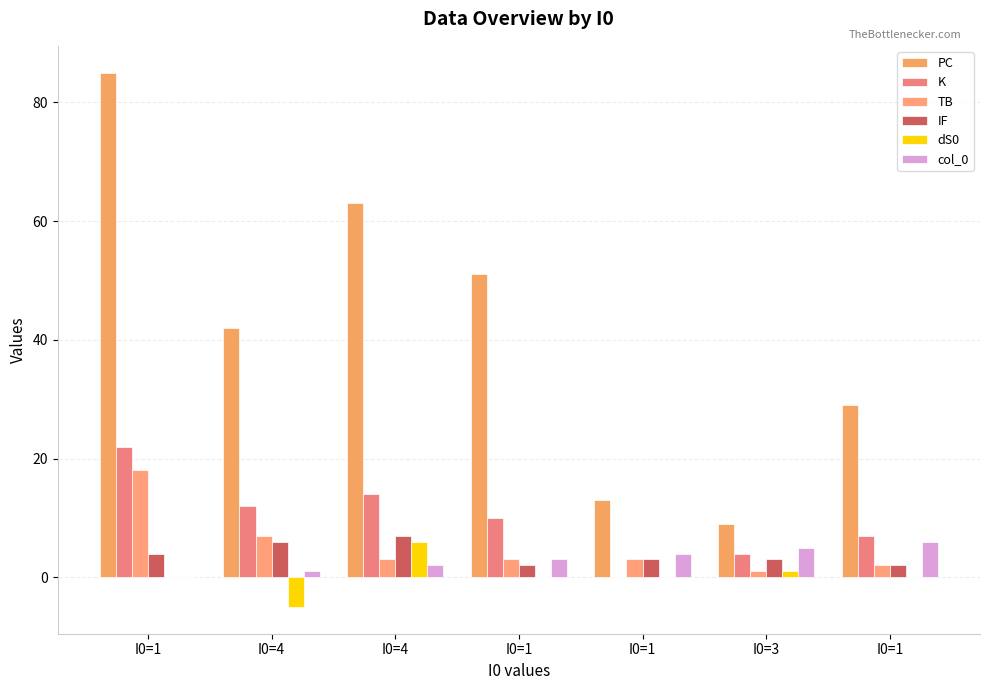

The value of dS0 at I0=1 is -6. True or false?

False